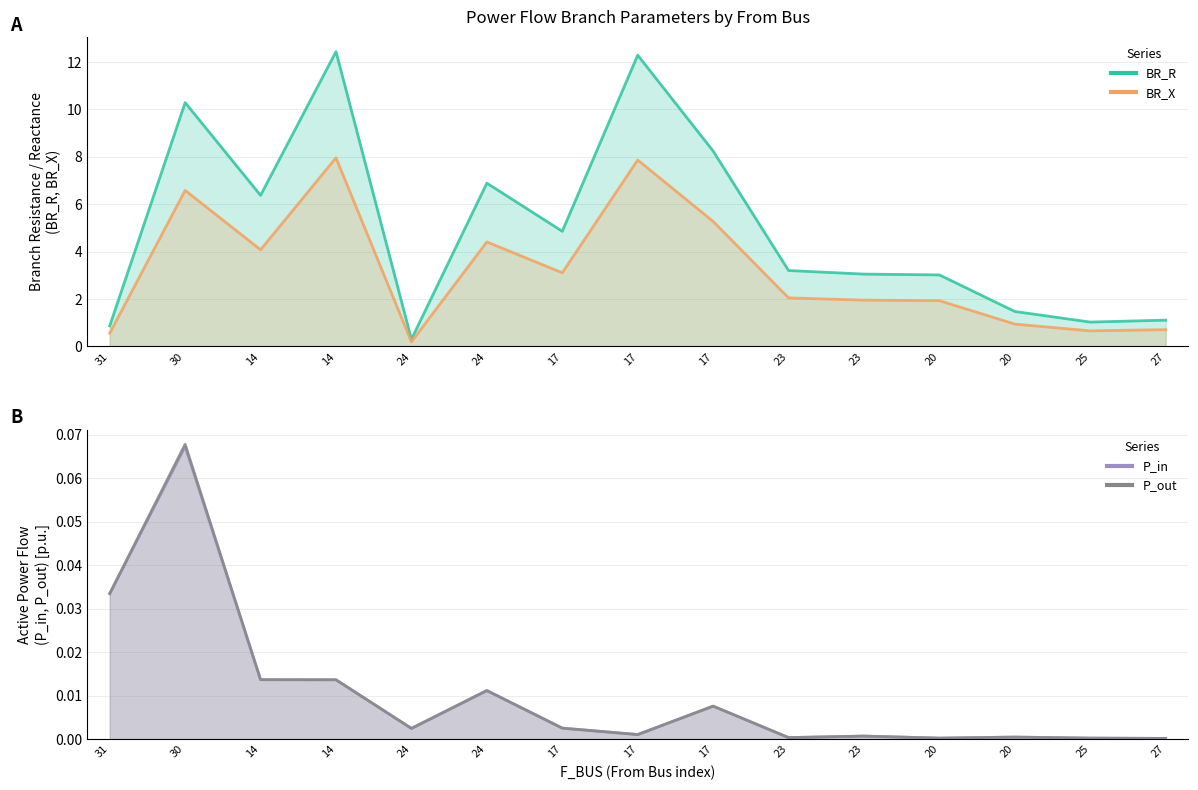

At which category does P_in reach its first local valley?

24